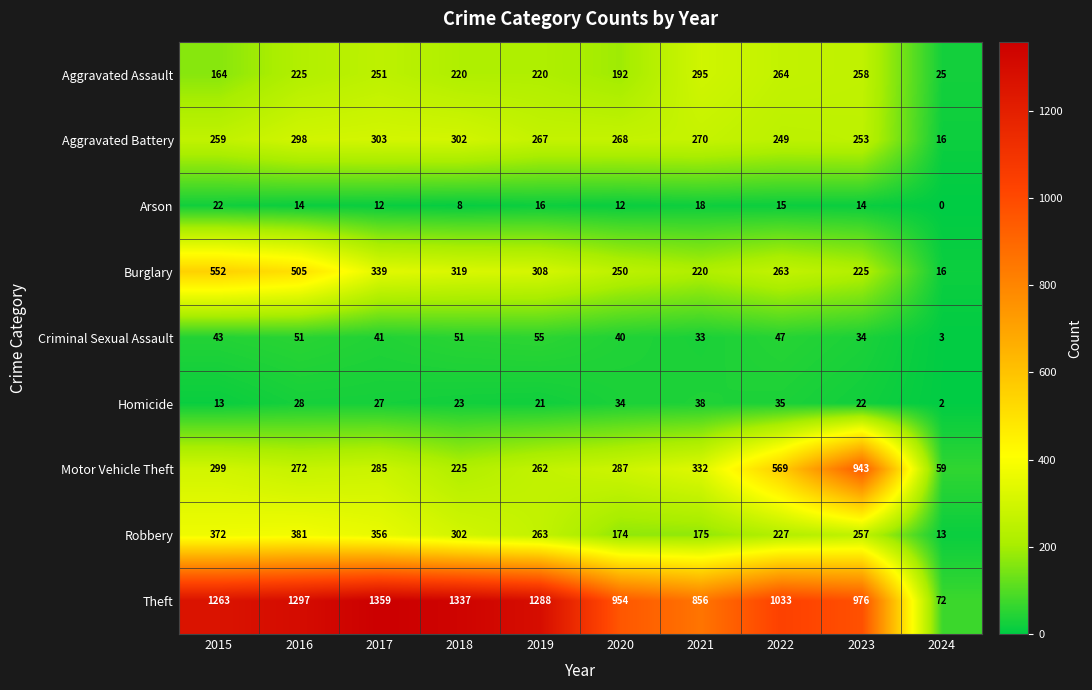

True or false: Burglary has a value of 220 at 2021.

True